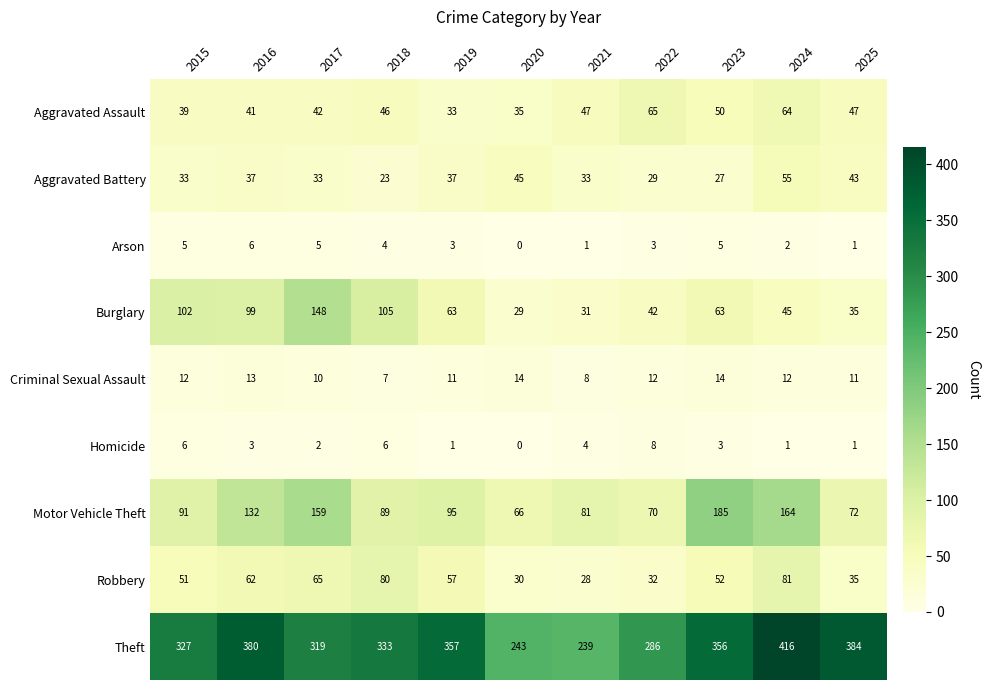

At how many categories does at least one series exceed 98?

11